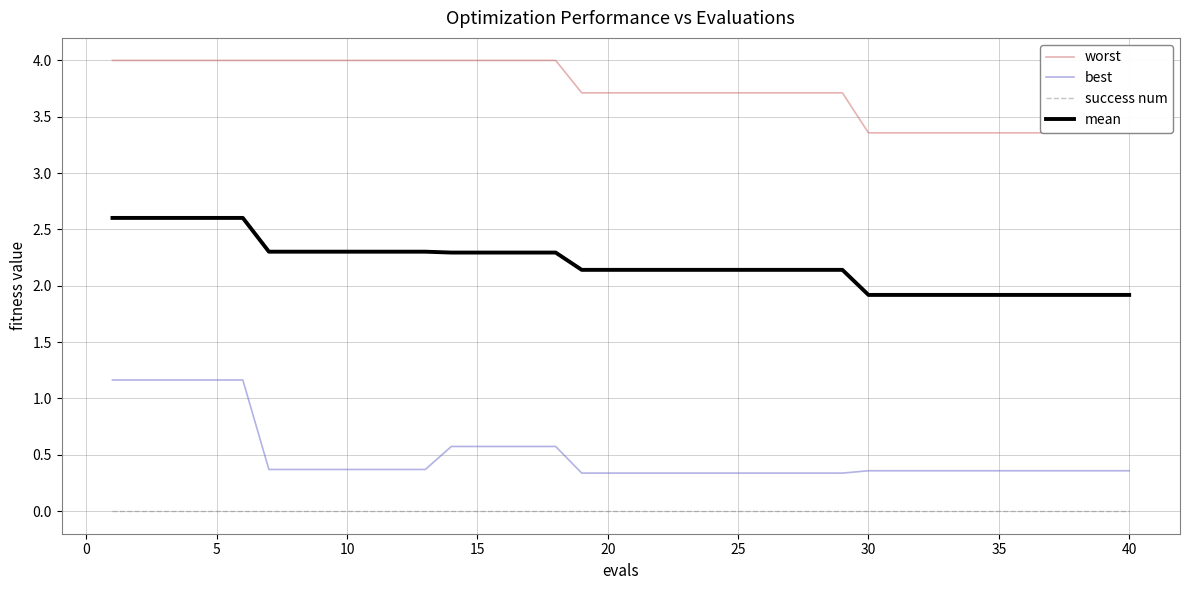

Does the chart have visible grid lines?

Yes